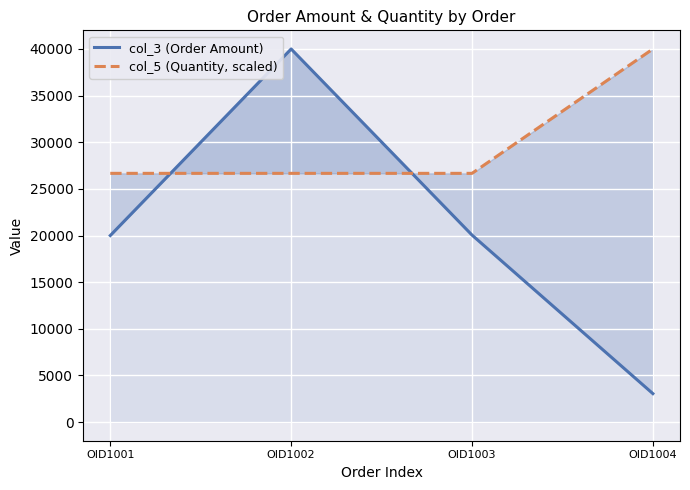

Reading right to left, what are all the values shown in this chart?

col_3 (Order Amount): OID1004=3050.0	OID1003=20050.0	OID1002=40000.0	OID1001=20000.0
col_5 (Quantity, scaled): OID1004=40000.0	OID1003=26666.7	OID1002=26666.7	OID1001=26666.7